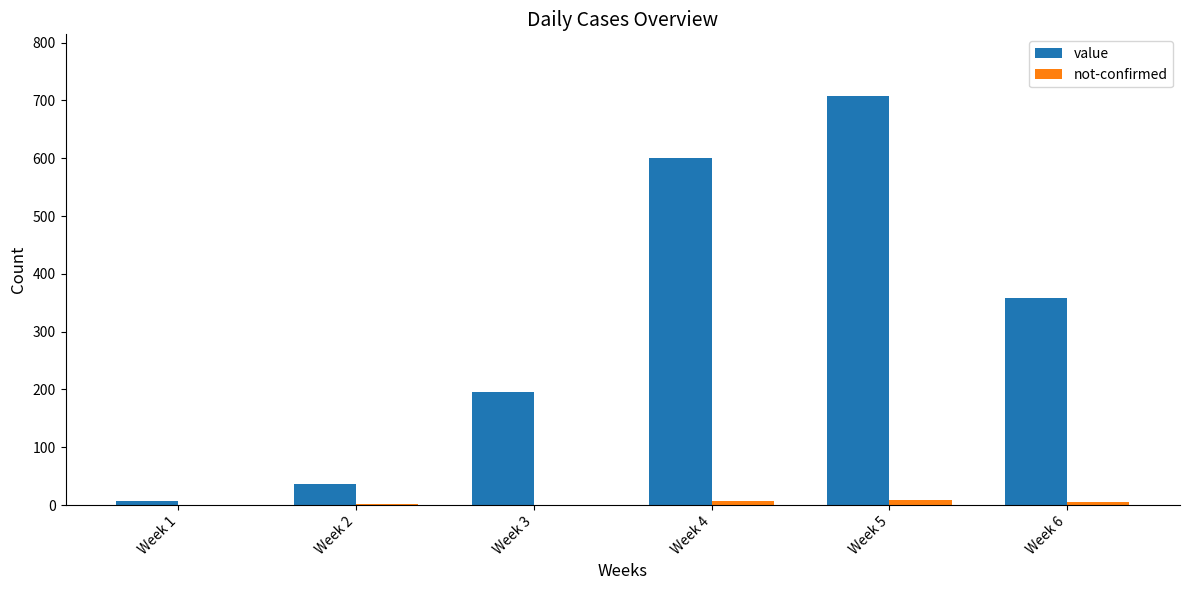

What is the sum of all not-confirmed values?

24